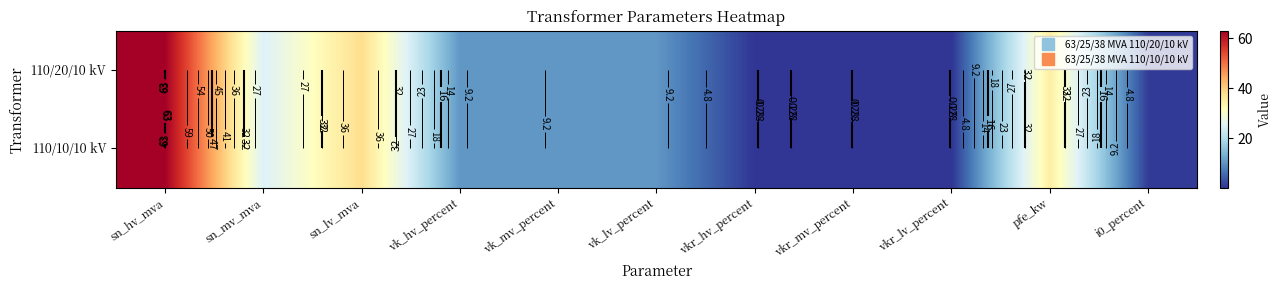

Is the value of 110/20/10 kV at vk_mv_percent greater than the value of 110/10/10 kV at vkr_mv_percent?

Yes